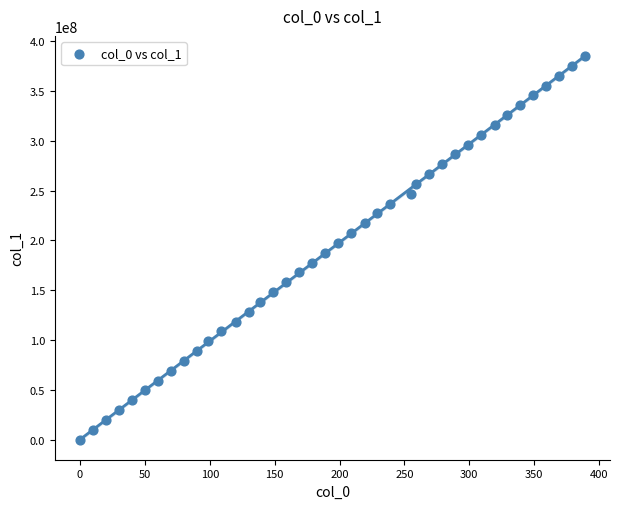

What is the range of X values (max minus min)?

389